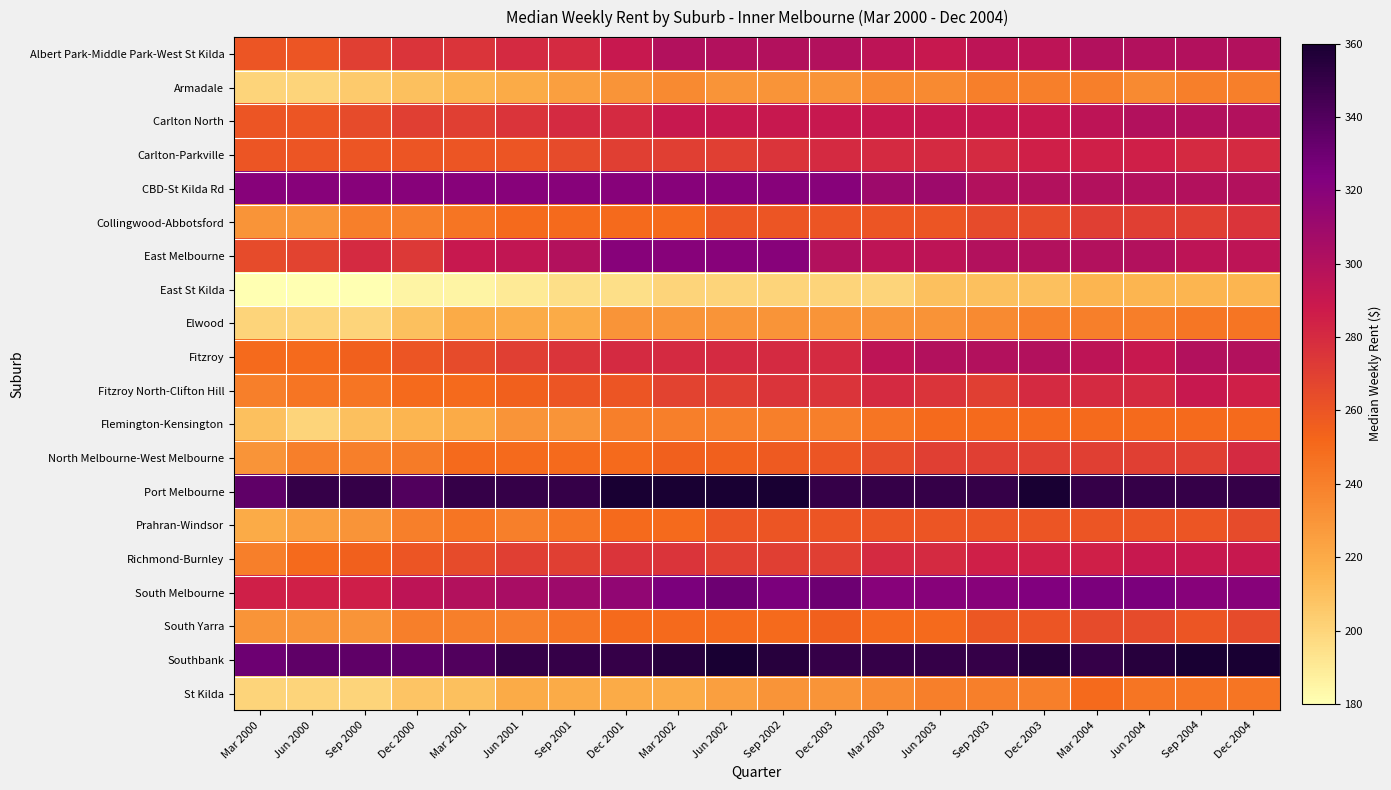

What is the total value across all series at Sep 2004?

5639